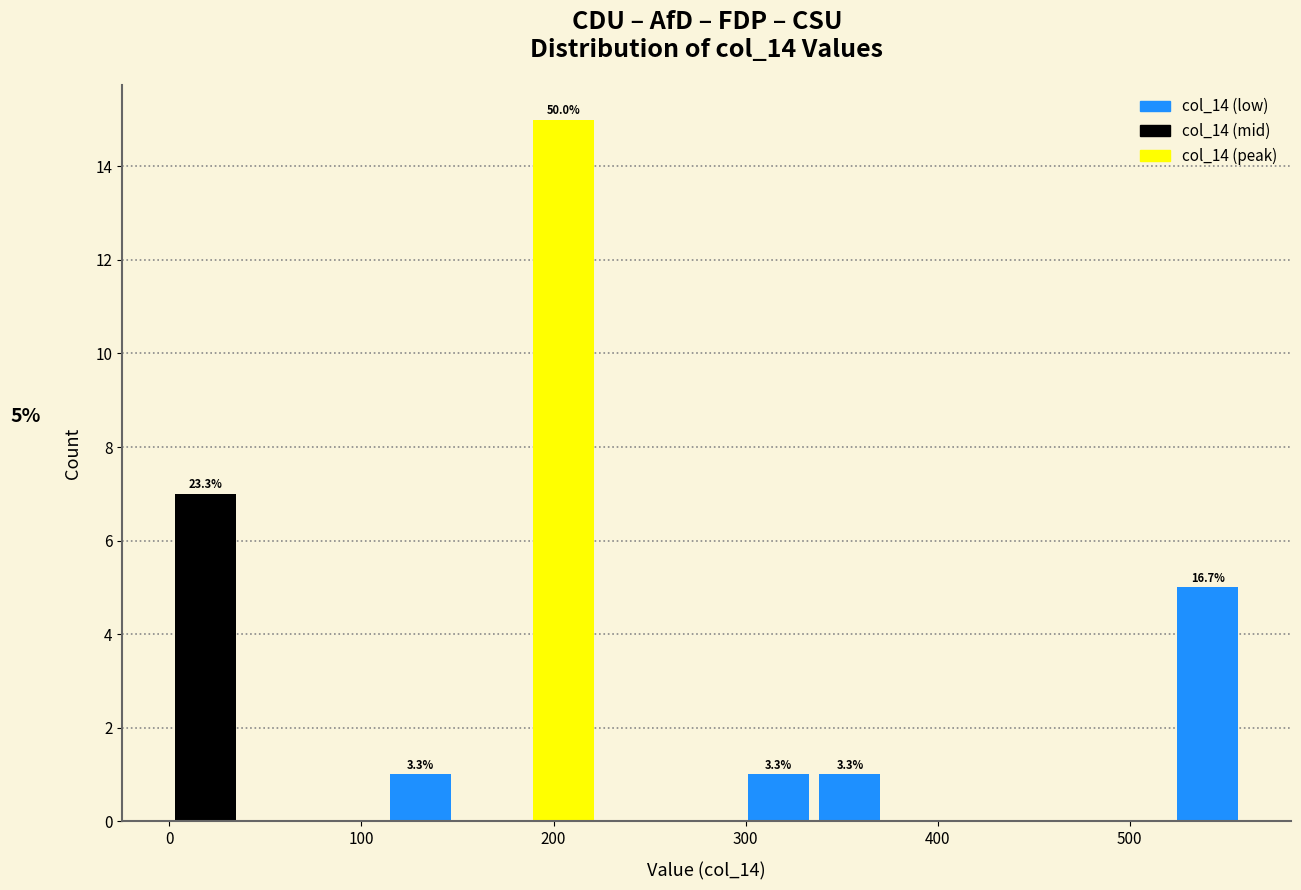

Around what value on the x-axis is the tallest bar? Give the approximate position of its centre, as read against the axis.

210